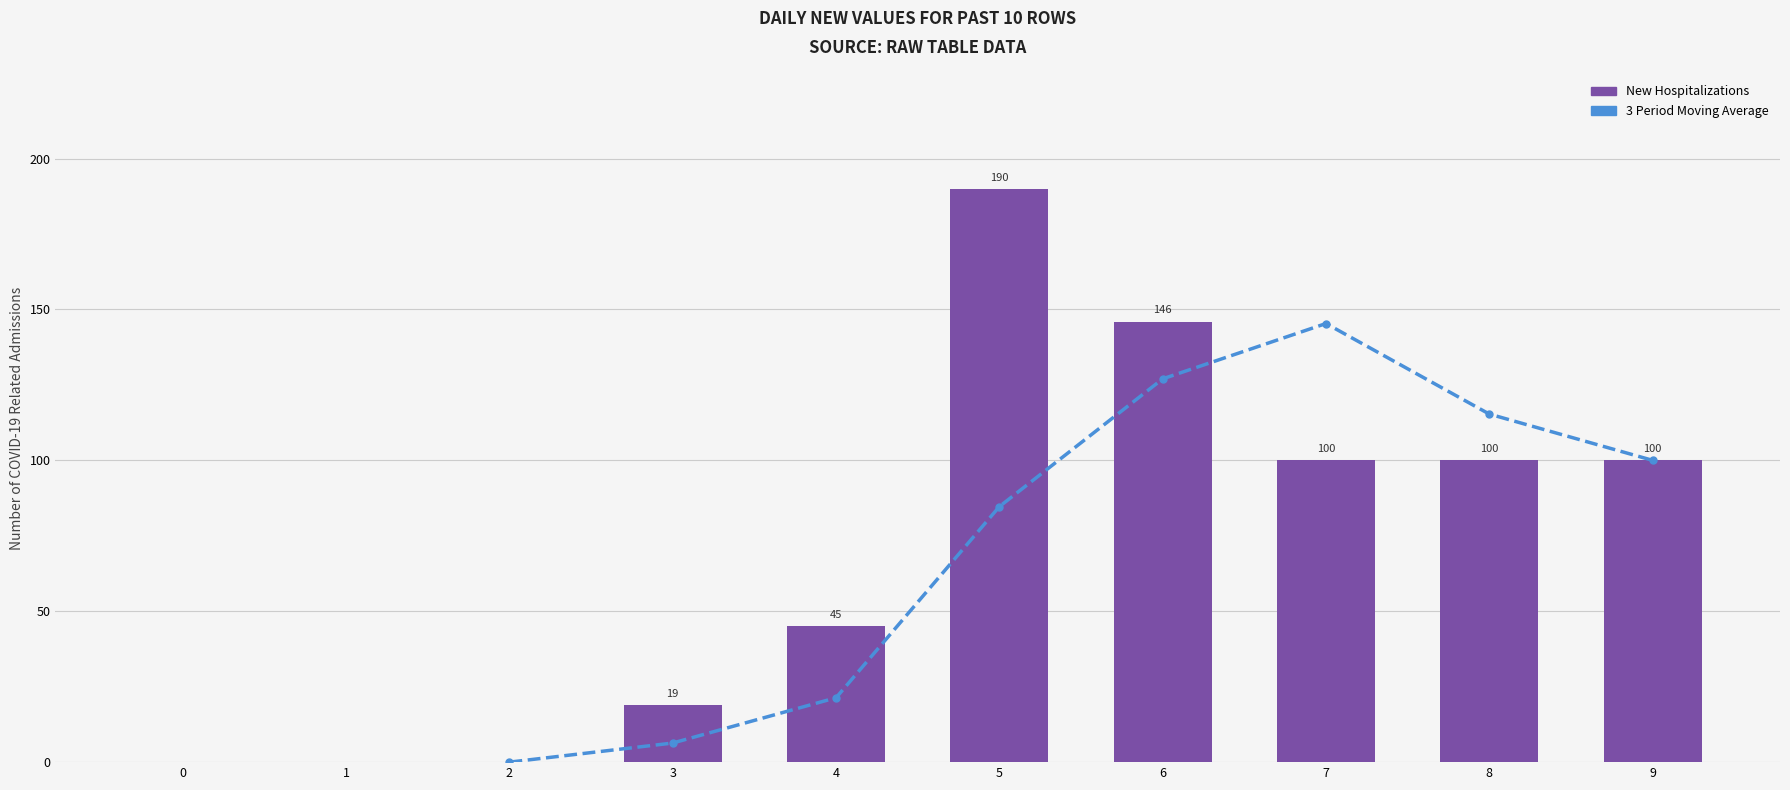

Count the values in the range 0 to 100.

8